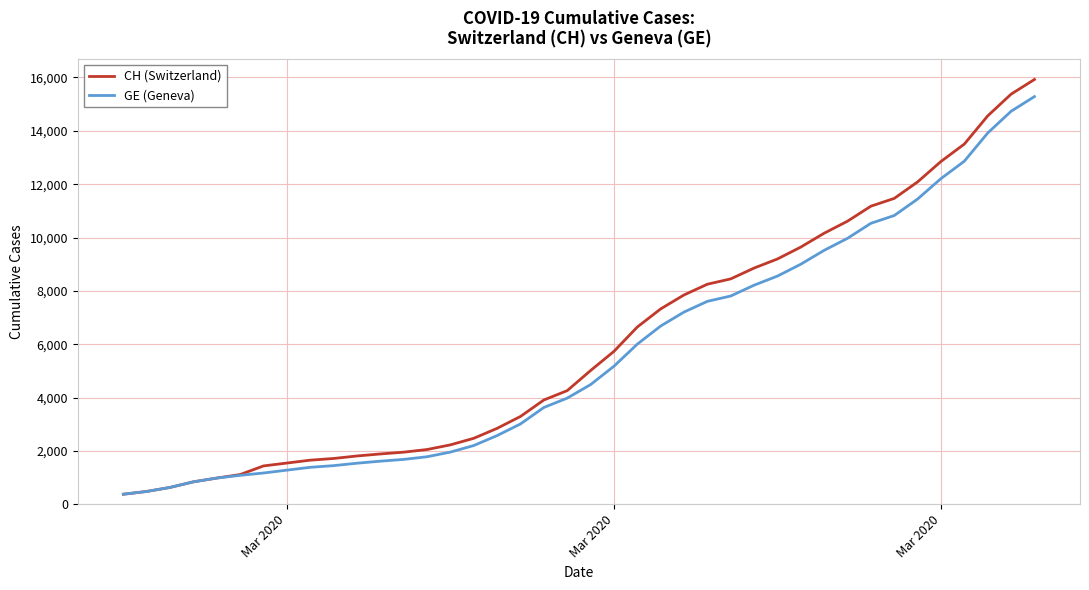

Which series has the widest spread of values?

CH (Switzerland)